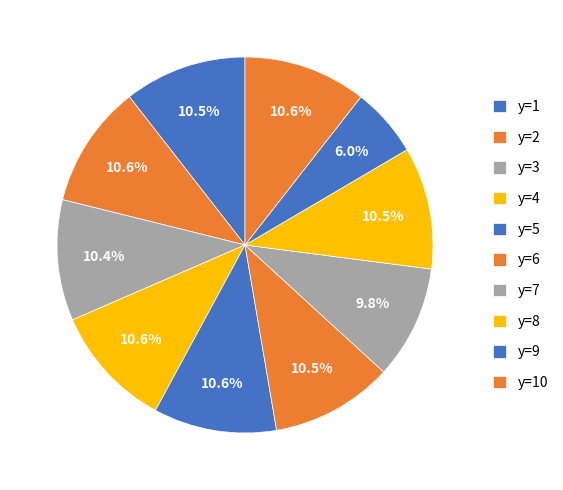

What percentage do y=1 and y=5 together represent?

21.1%